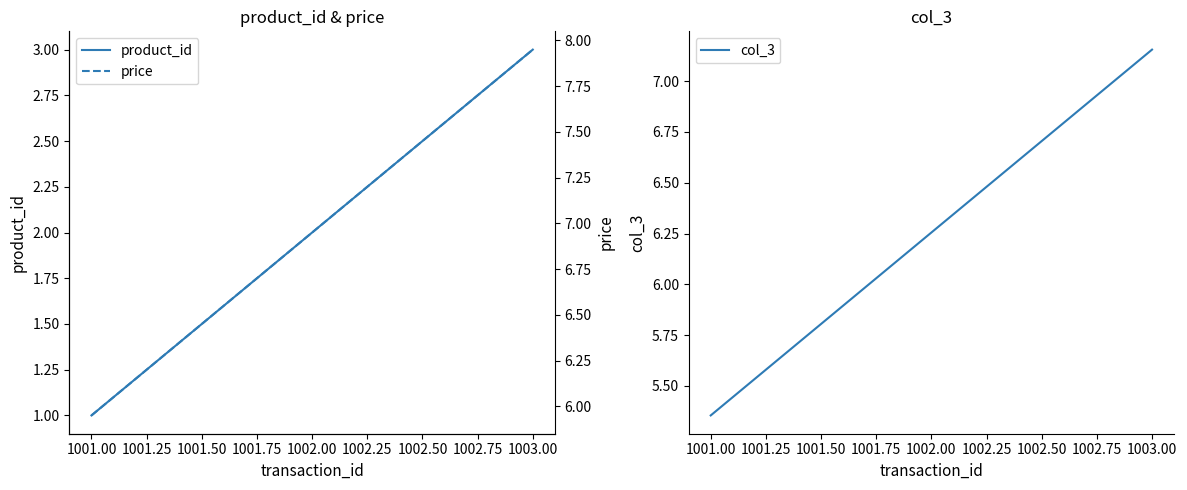

Does the chart have visible grid lines?

No